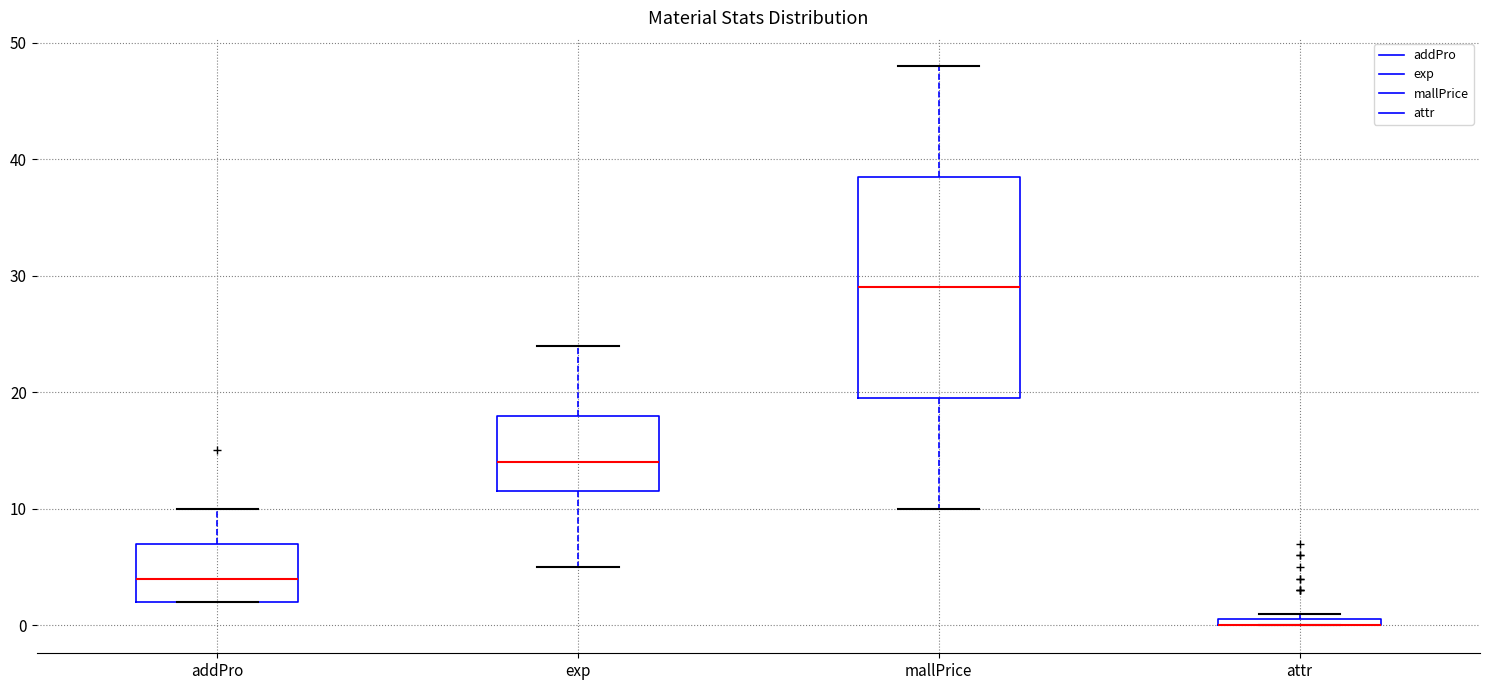

Where is the upper edge of the box for exp on the y-axis? The values are not printed on the chart, so give them approximately, as read against the axis.

18